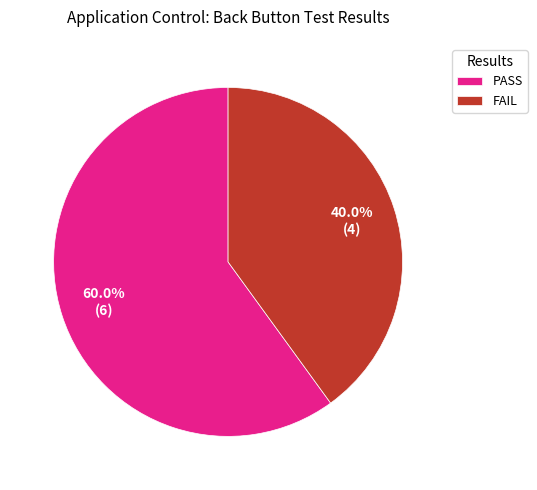

Combined, what portion of the pie is FAIL and PASS?

100.0%